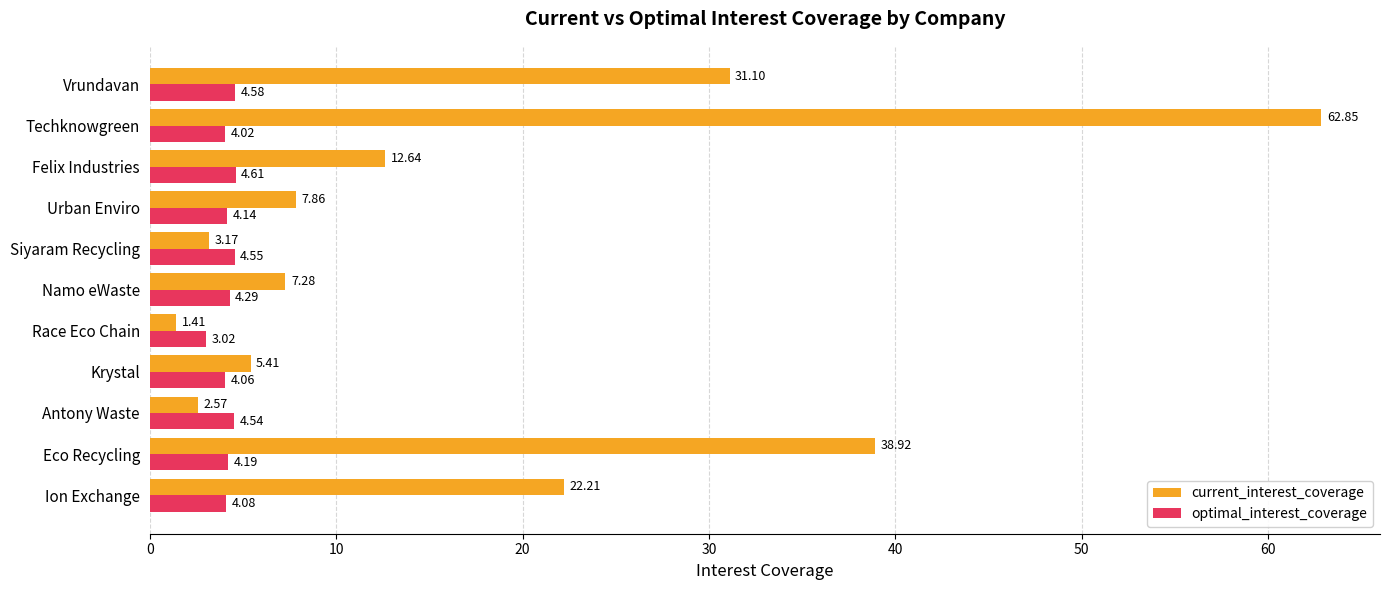

At Race Eco Chain, list the series in order from largest to smallest.

optimal_interest_coverage, current_interest_coverage